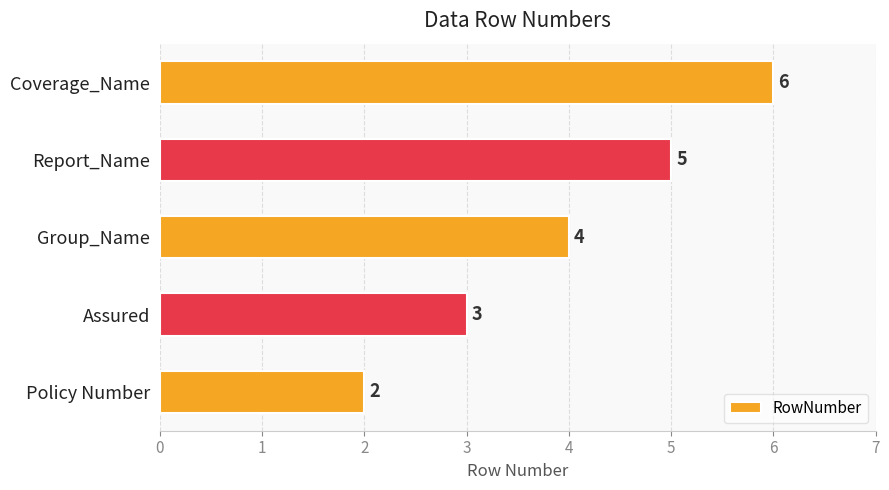

Is it true that the value at Coverage_Name is 6?

True